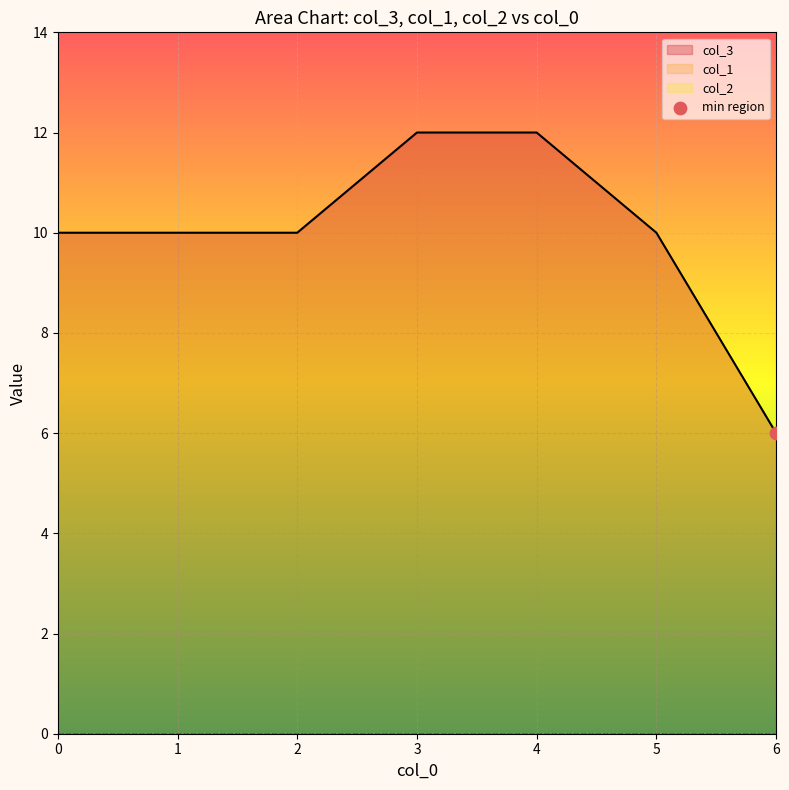

What is the total value across all series at 0?

10